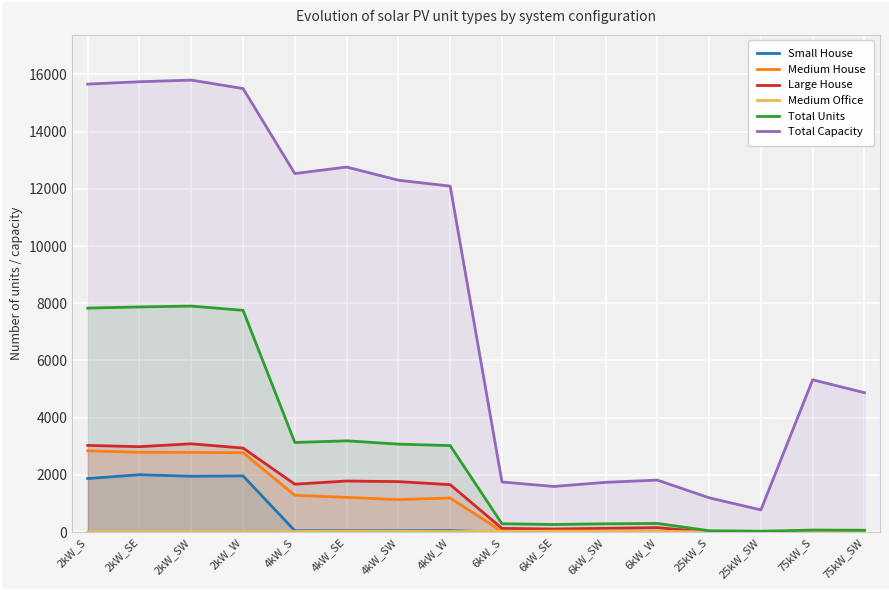

Which has a higher value, 4kW_SE or 6kW_SW?

4kW_SE